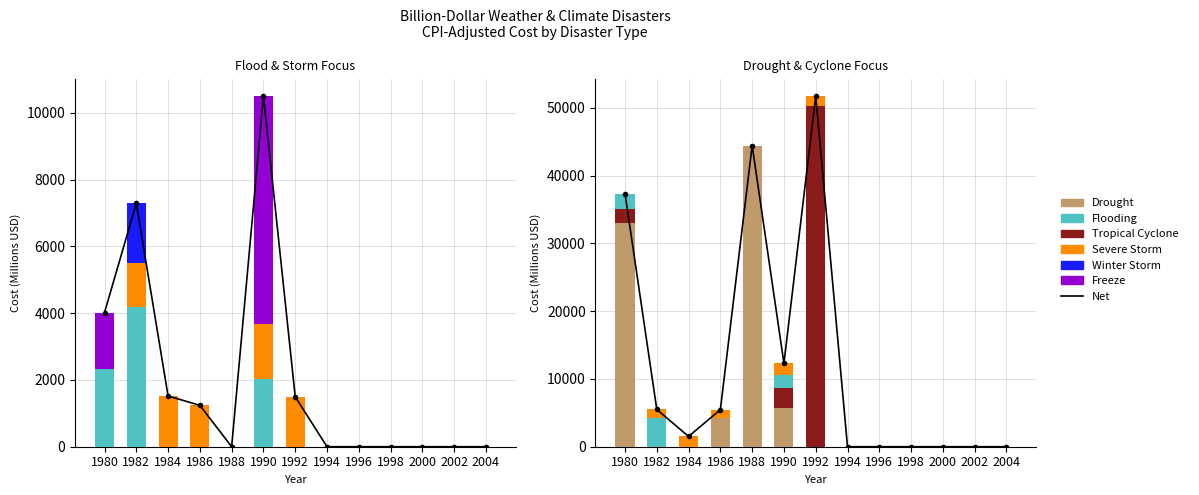

Reading right to left, transcribe all the data shown in this chart.

Drought: 0.0	0.0	0.0	0.0	0.0	0.0	0.0	5746.5	44408.3	4220.3	0.0	0.0	33066.0
Flooding: 0.0	0.0	0.0	0.0	0.0	0.0	0.0	2023.8	0.0	0.0	0.0	4178.1	2332.3
Tropical Cyclone: 0.0	0.0	0.0	0.0	0.0	0.0	50220.0	2870.5	0.0	0.0	0.0	0.0	1947.0
Severe Storm: 0.0	0.0	0.0	0.0	0.0	0.0	1496.1	1648.3	0.0	1239.7	1519.7	1314.0	0.0
Winter Storm: 0.0	0.0	0.0	0.0	0.0	0.0	0.0	0.0	0.0	0.0	0.0	1800.7	0.0
Freeze: 0.0	0.0	0.0	0.0	0.0	0.0	0.0	6834.0	0.0	0.0	0.0	0.0	1687.4